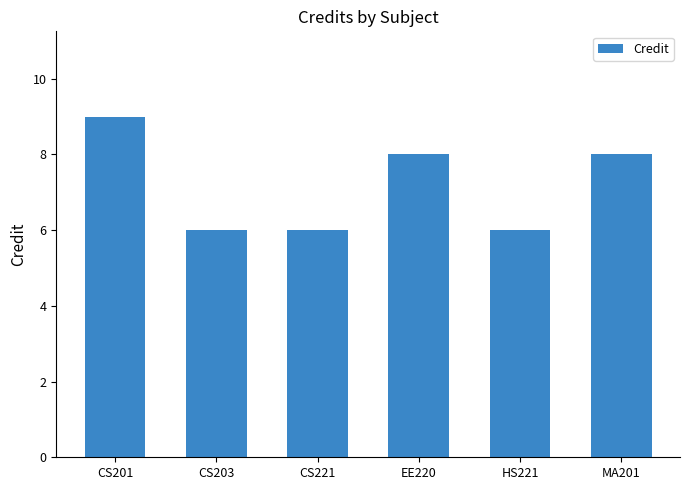

How many series are shown in this chart?

1